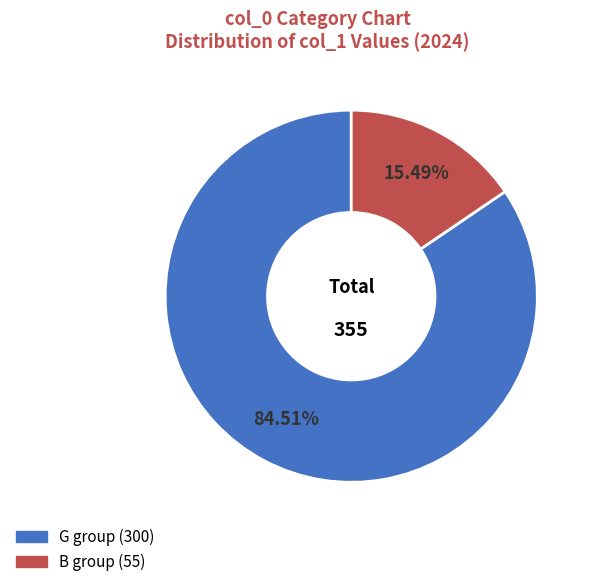

To the nearest percent, what is the average slice percentage?

50%